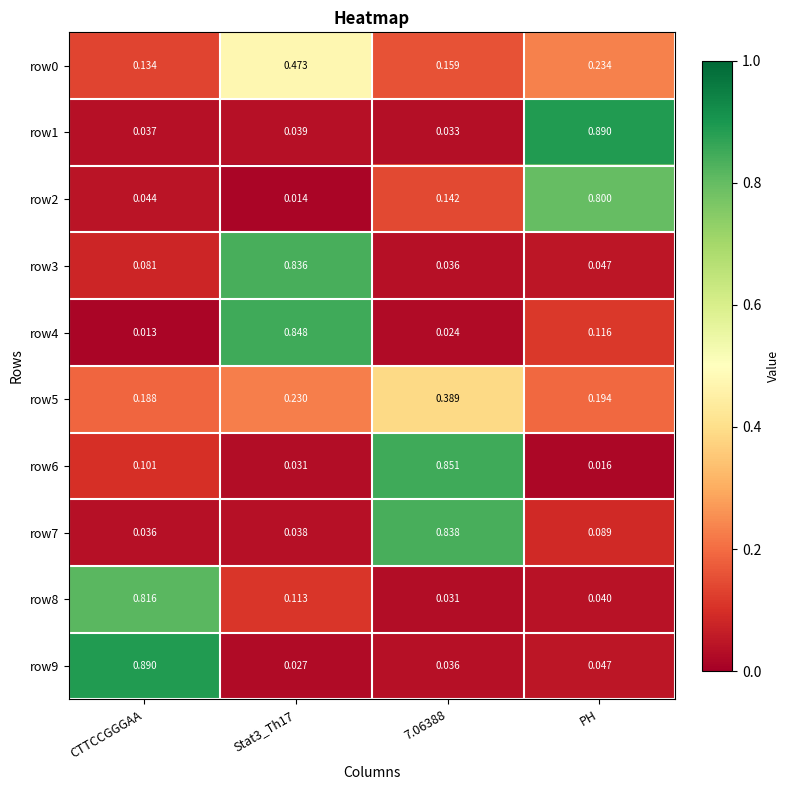

Which category has the highest value in the row2 series?

PH